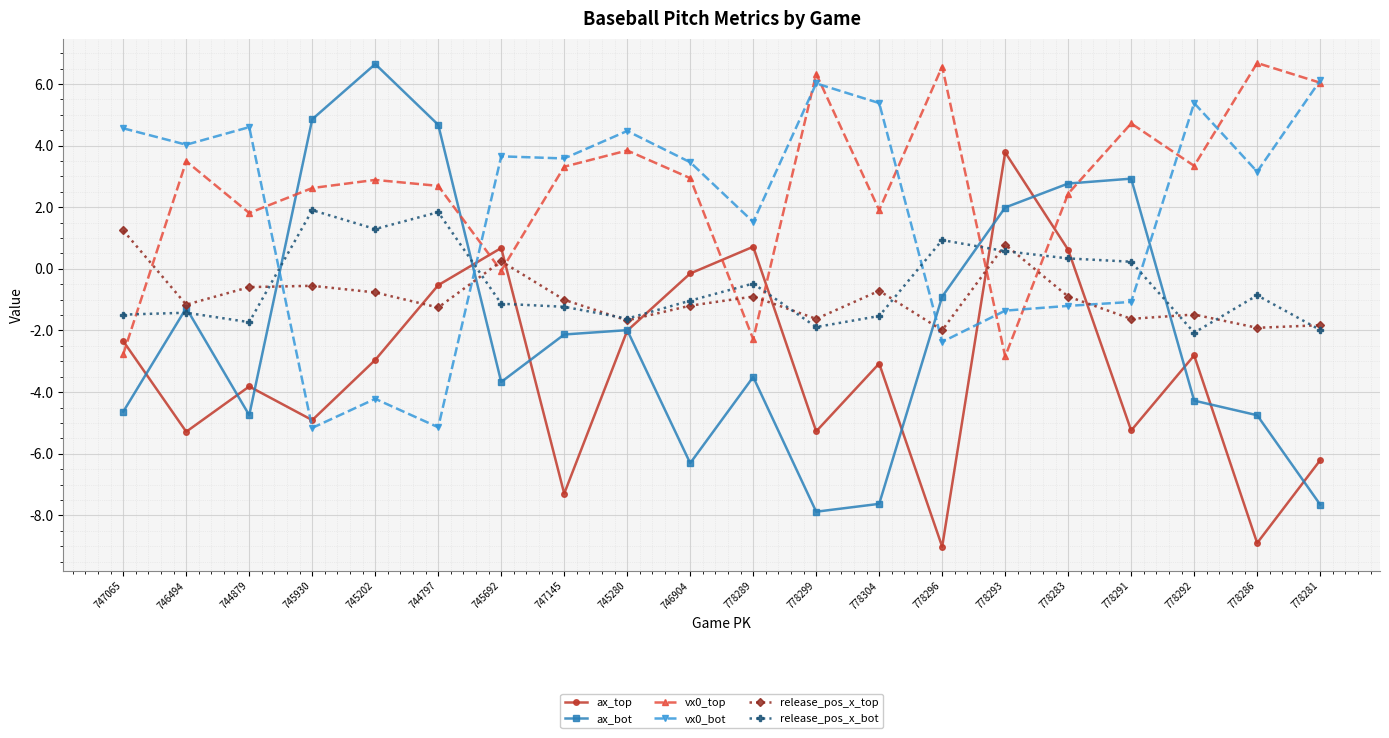

How many positive values does the release_pos_x_top series have?

3